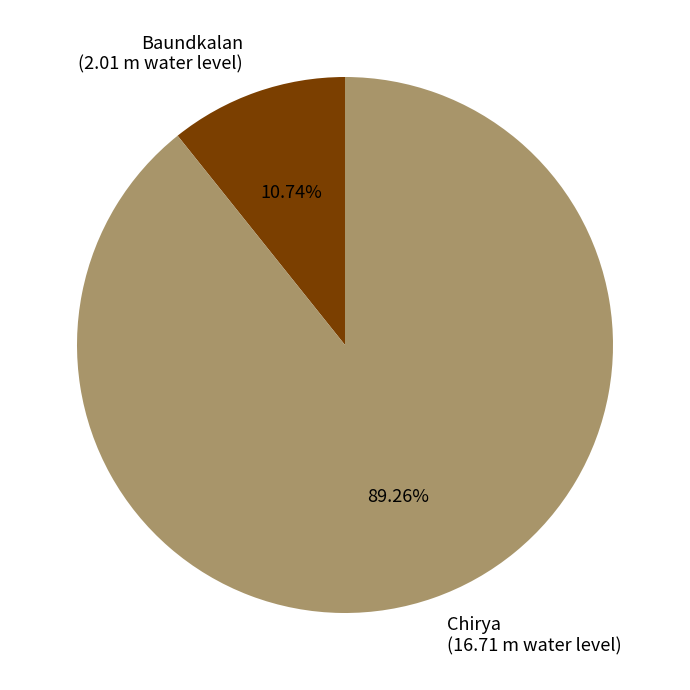

What is the majority slice?

Chirya